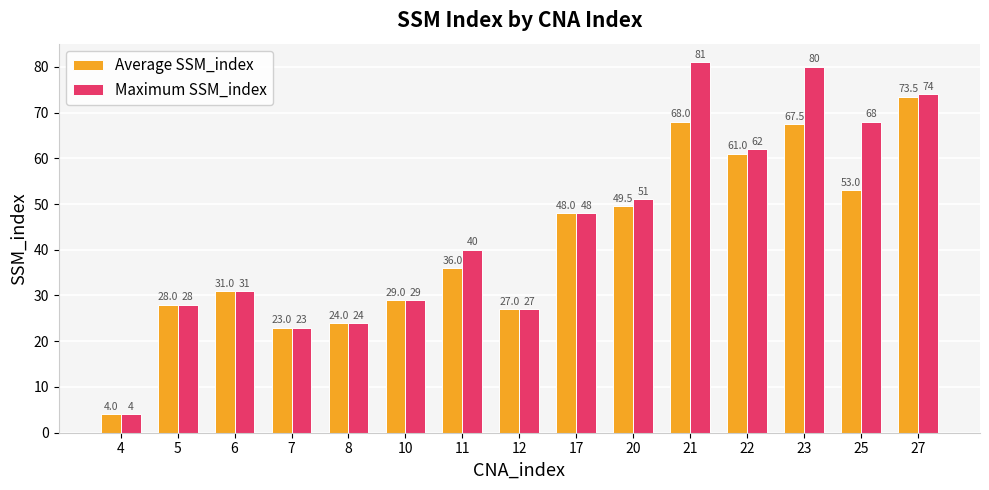

Are the bars horizontal?

No